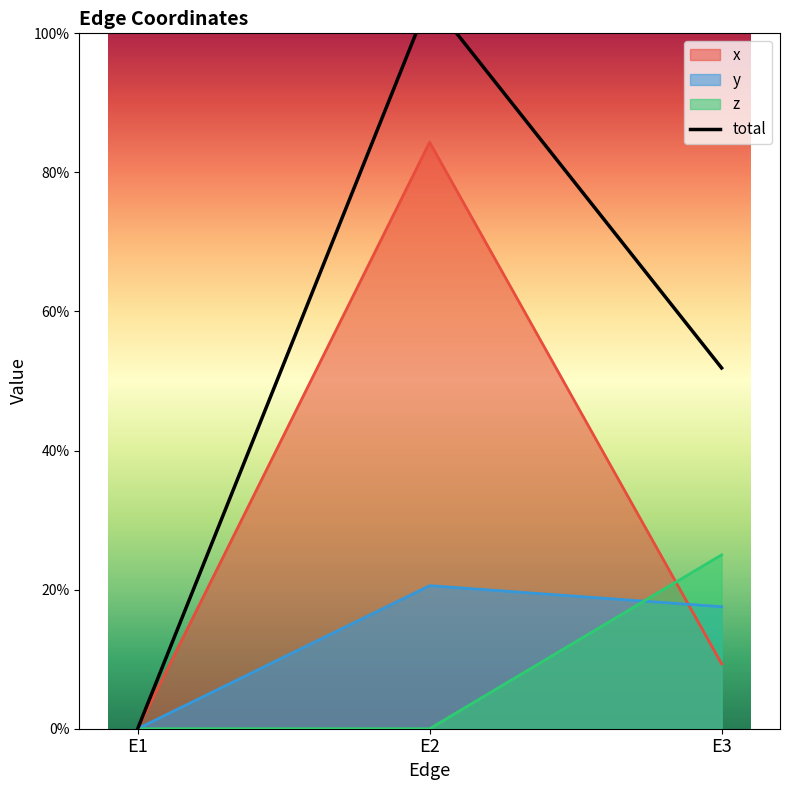

List the labels in order of value, largest first.

E2, E3, E1